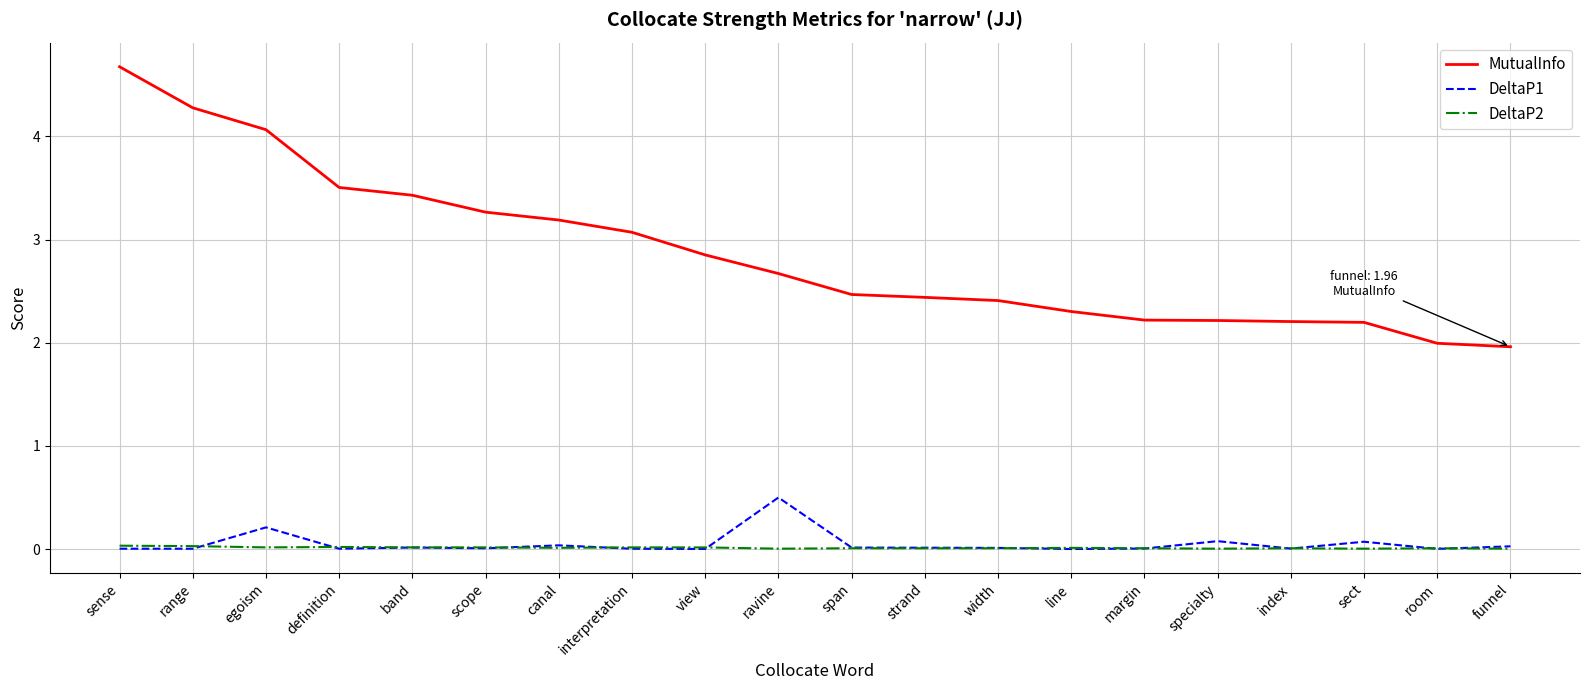

True or false: DeltaP2 and MutualInfo cross at least once.

False